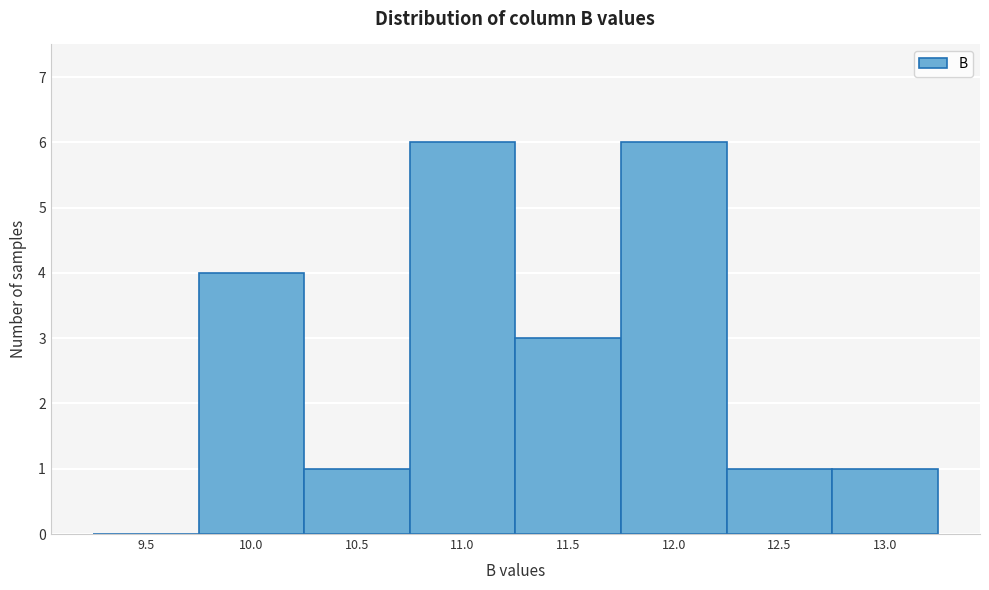

Reading right to left, transcribe all the data shown in this chart.

13.0=1	12.5=1	12.0=6	11.5=3	11.0=6	10.5=1	10.0=4	9.5=0